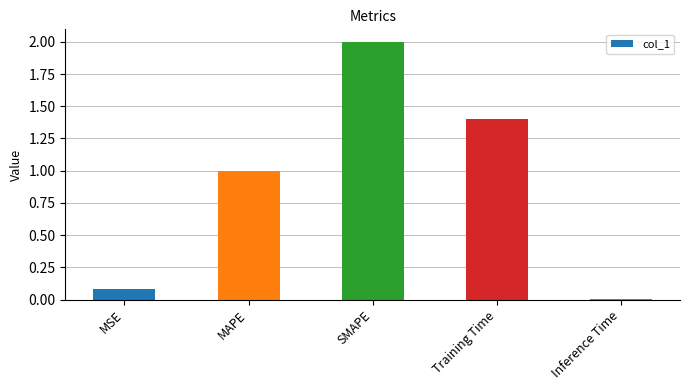

Rank the categories by value from highest to lowest.

SMAPE, Training Time, MAPE, MSE, Inference Time